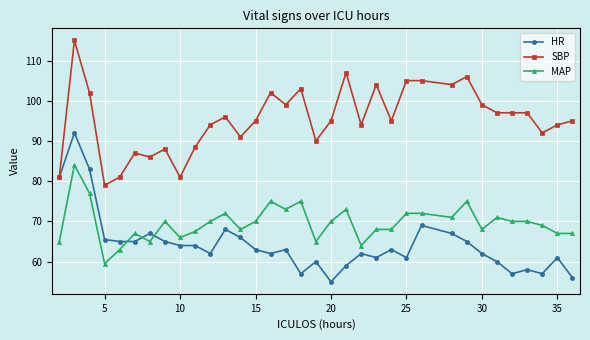

Is this an area chart (filled region under the line)?

No